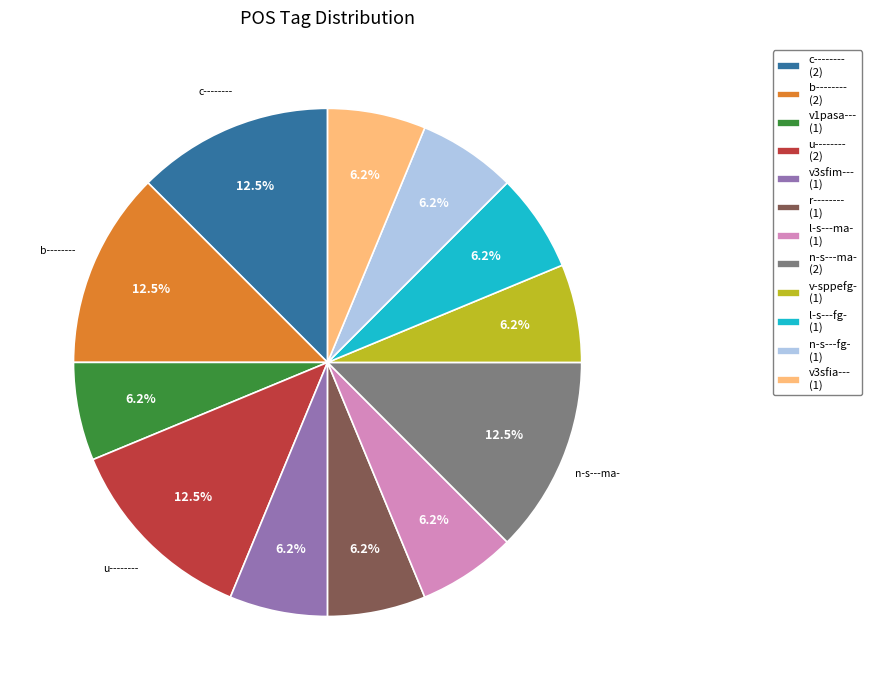

To the nearest percent, what percentage of the pie is r--------?

6%